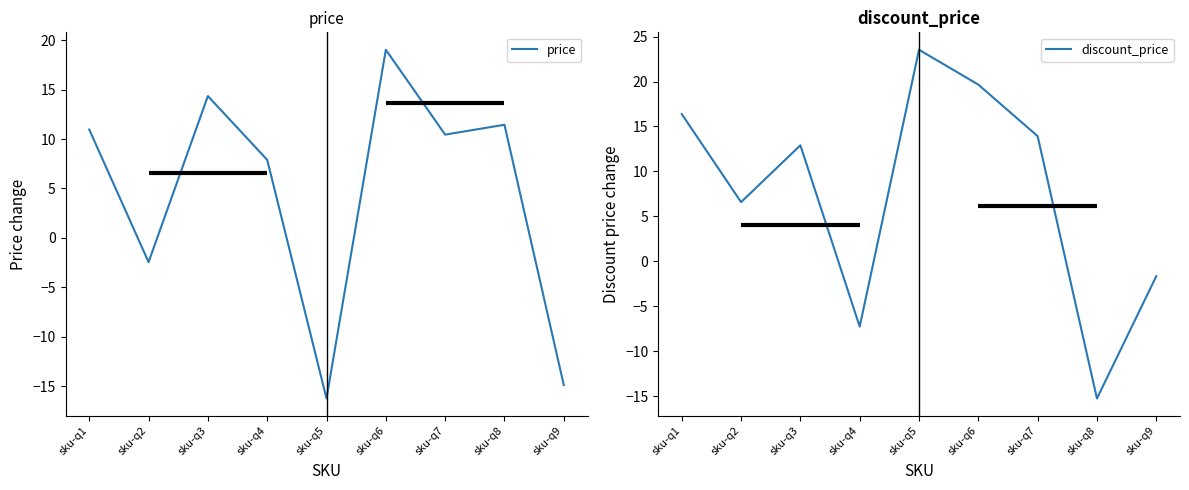

What is the difference between the maximum and minimum values in the price series?

35.3